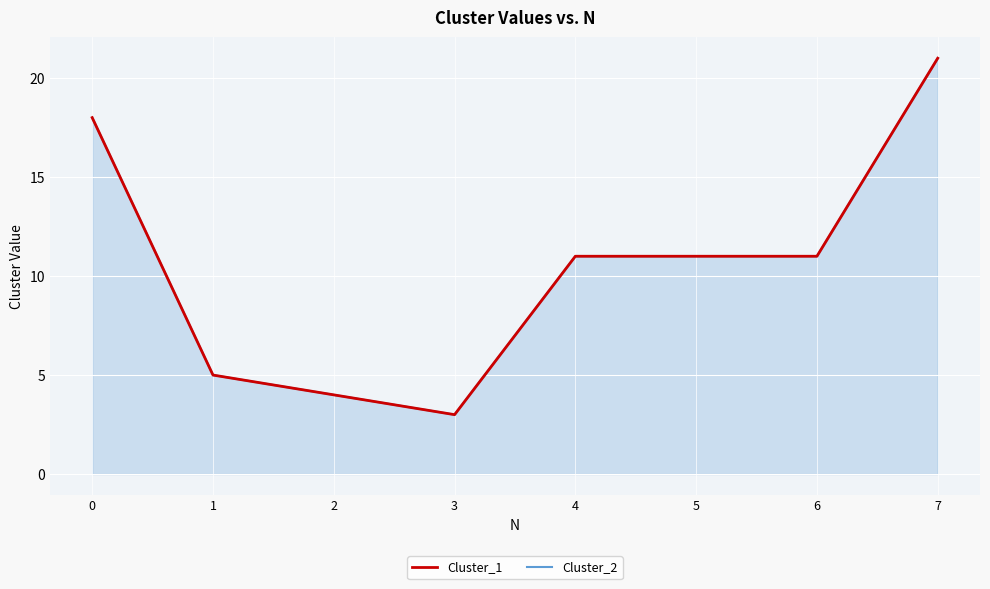

What is the minimum value for Cluster_2?

3